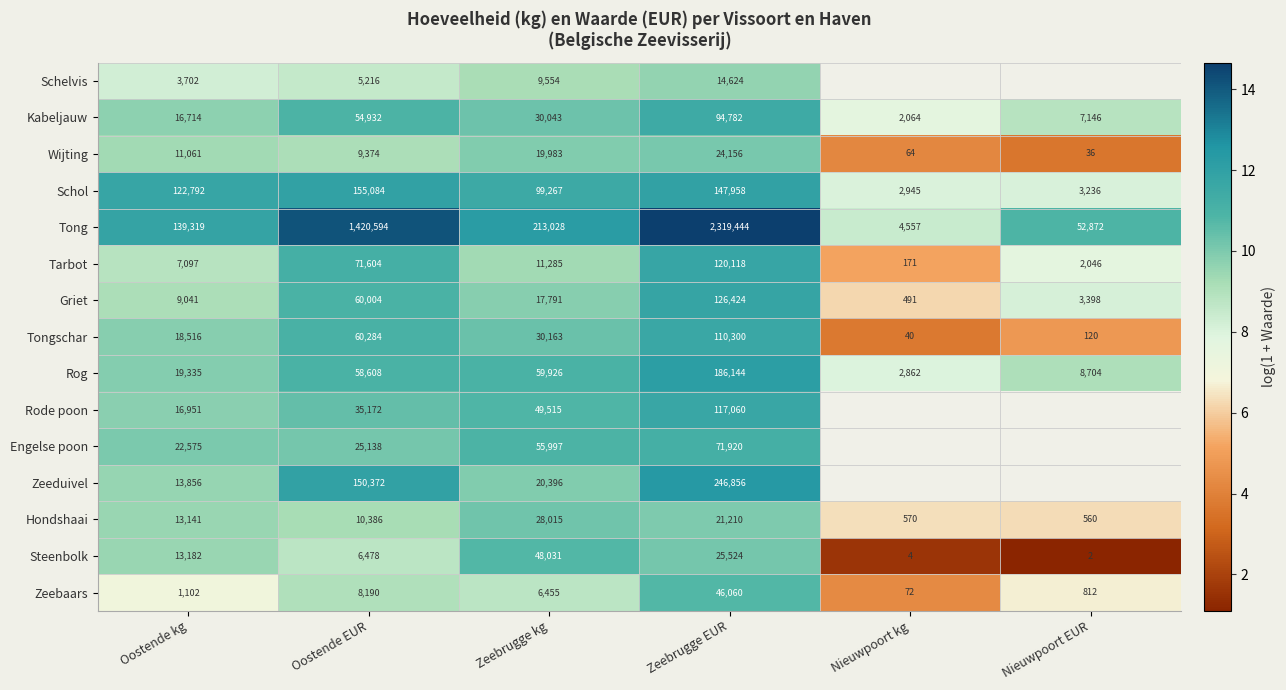

Which category has the highest value across all series?

Zeebrugge EUR